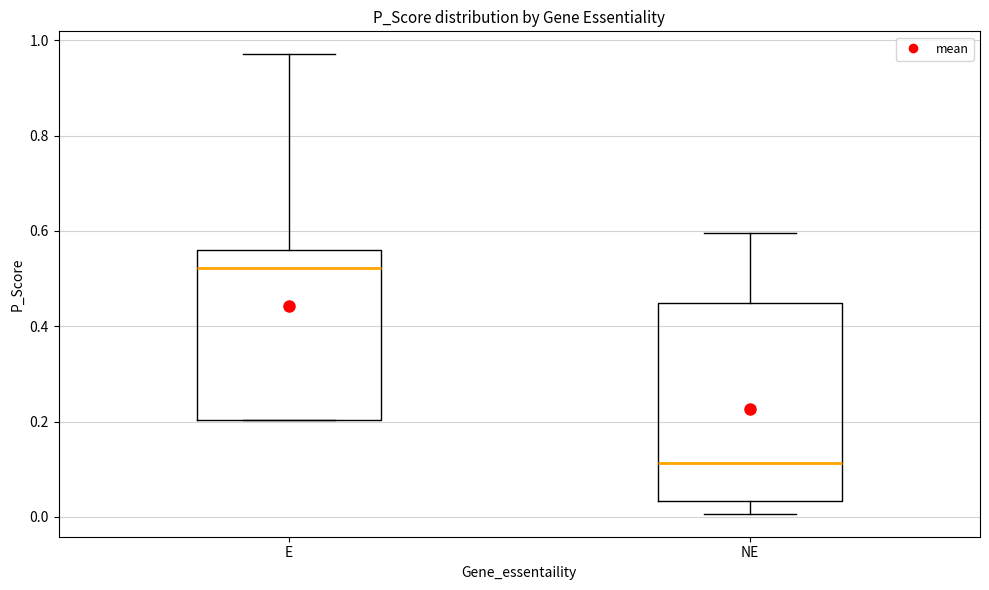

Which box is the tallest, from its lower edge to its upper edge?

NE